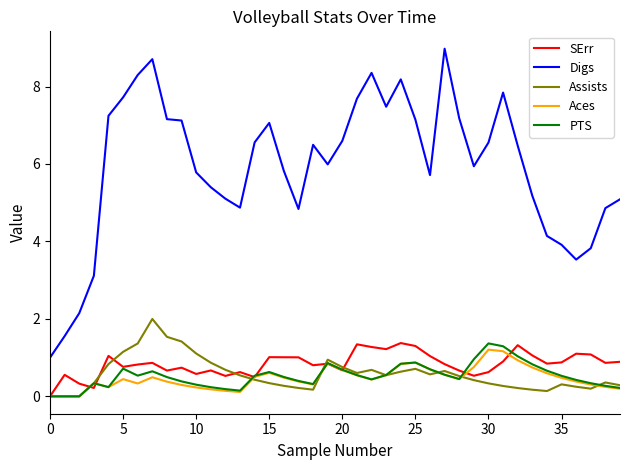

Which series has the widest spread of values?

Digs